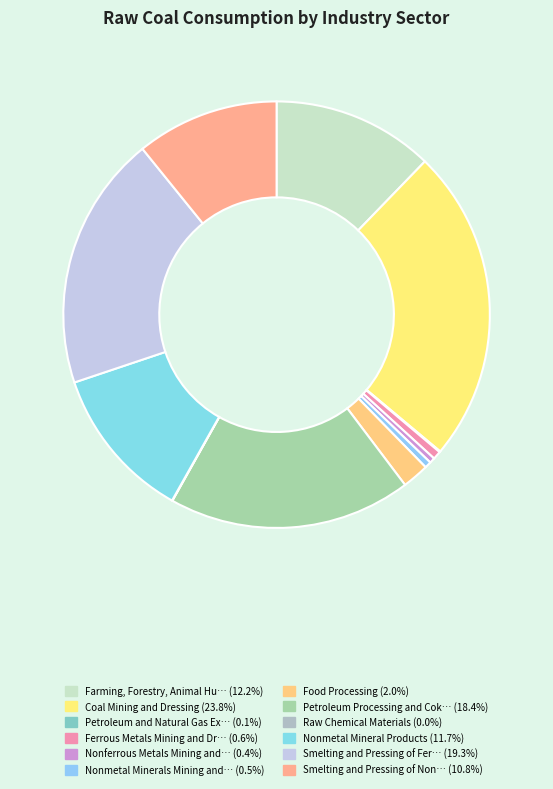

Does any single category account for the majority?

No